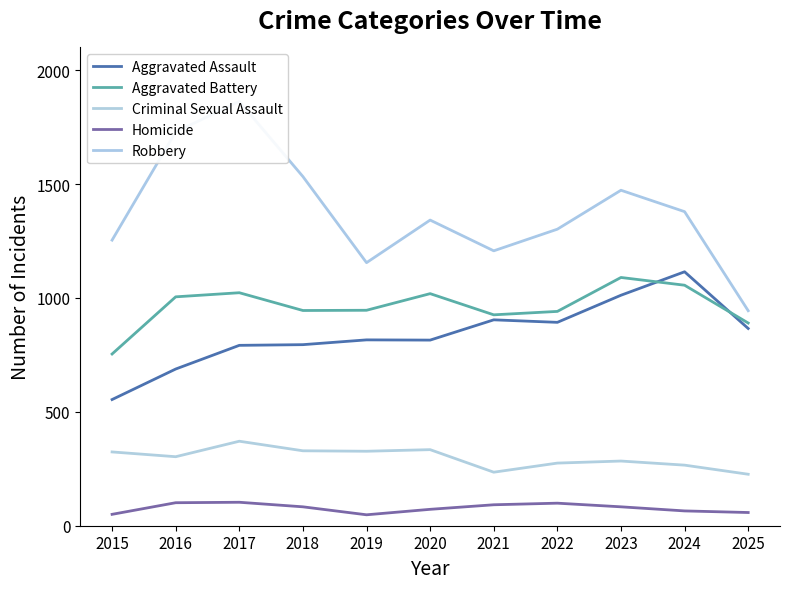

True or false: Homicide and Aggravated Assault cross at least once.

False